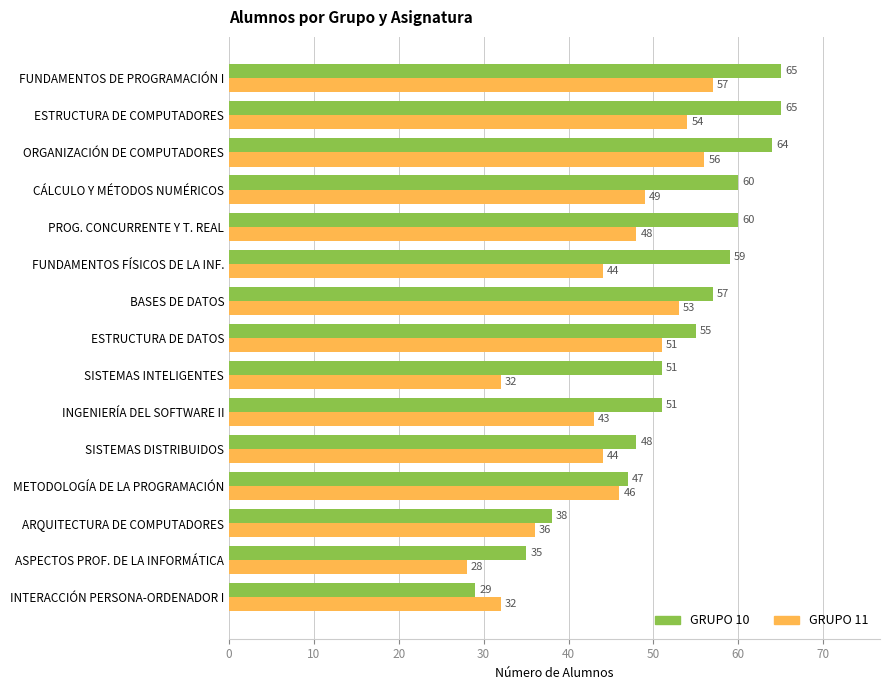

Rank the series by their maximum value, from lowest to highest.

GRUPO 11, GRUPO 10